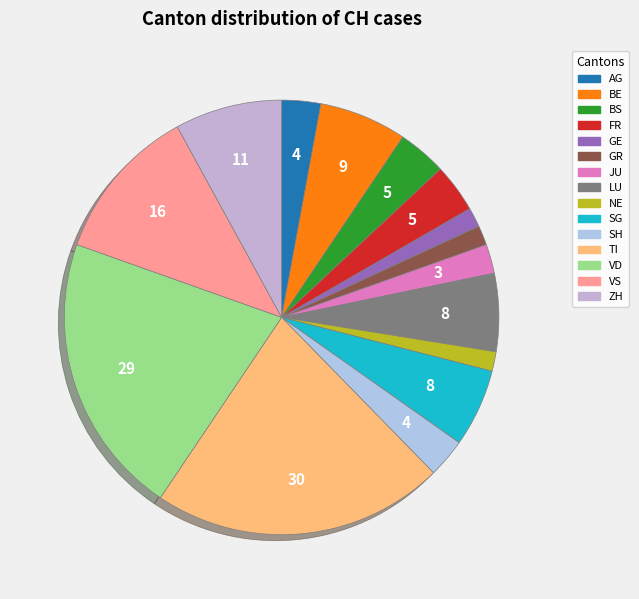

What is the change in value from FR to TI?

+25